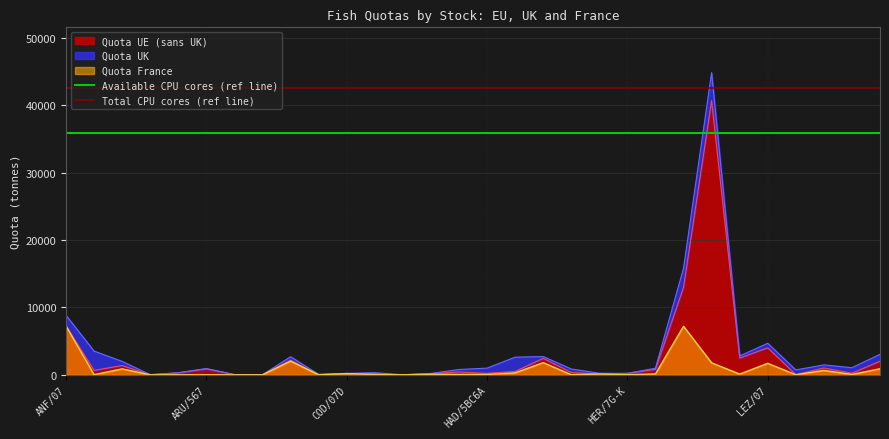

What is the maximum value for Quota France?

7233